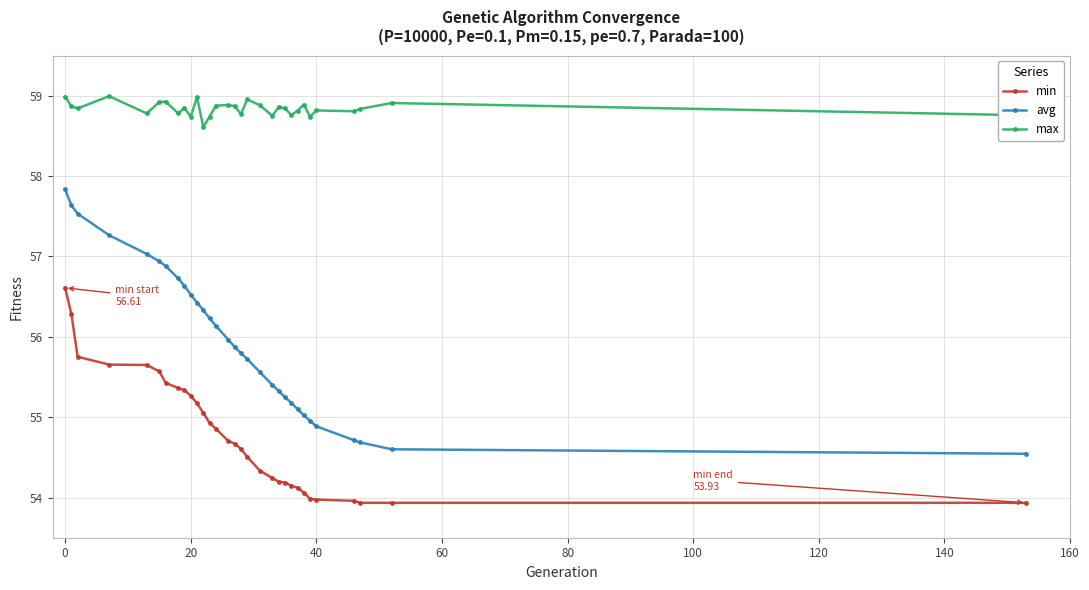

What is the difference between the maximum and second lowest values in the avg series?

3.2